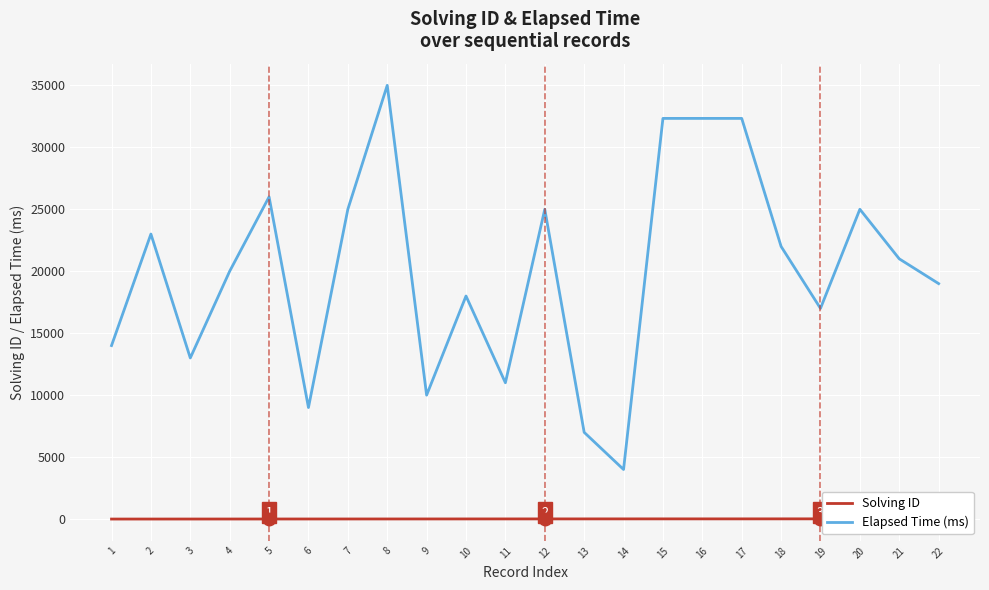

Is this an area chart (filled region under the line)?

No